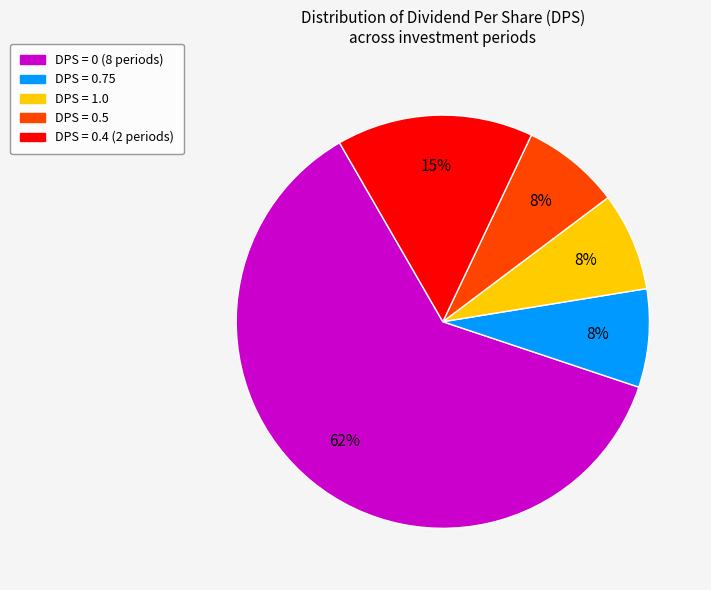

To the nearest percent, what is the average slice percentage?

20%